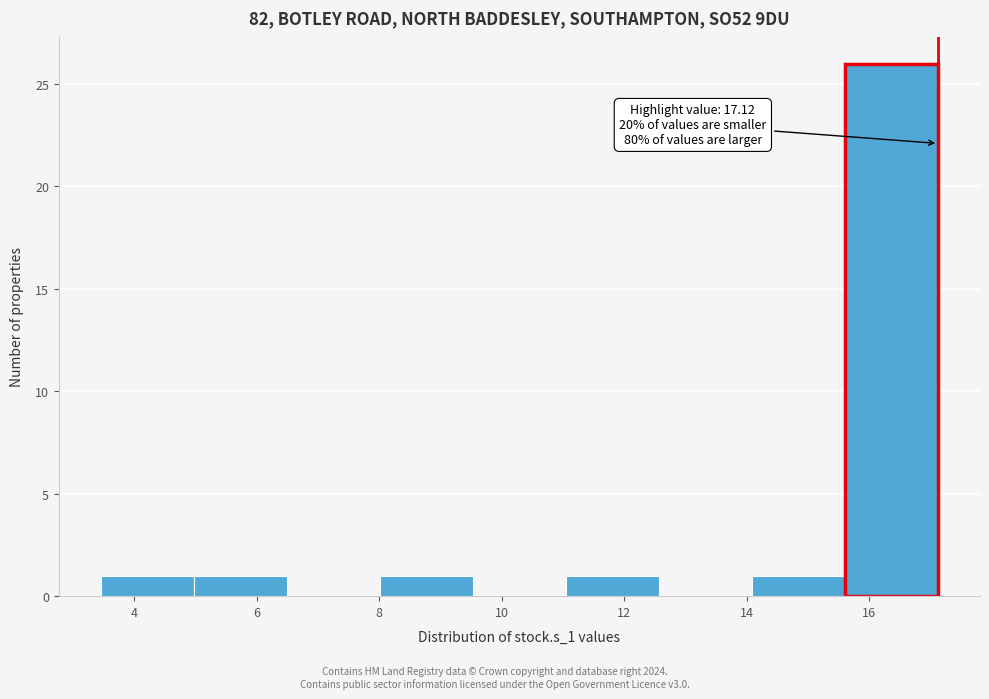

Over which range of the x-axis is the bar tallest?

15.6 to 17.2